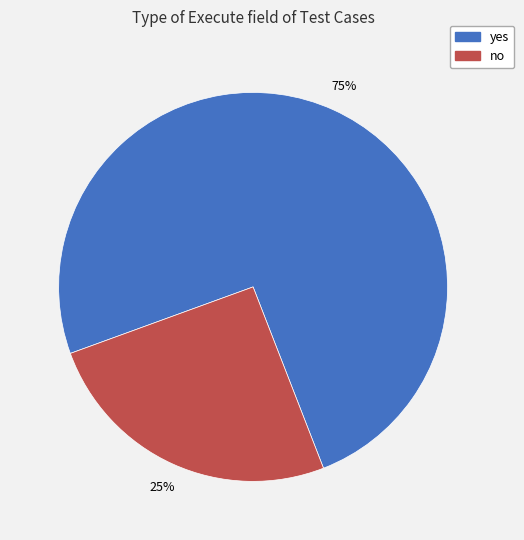

To the nearest percent, what is the average slice percentage?

50%